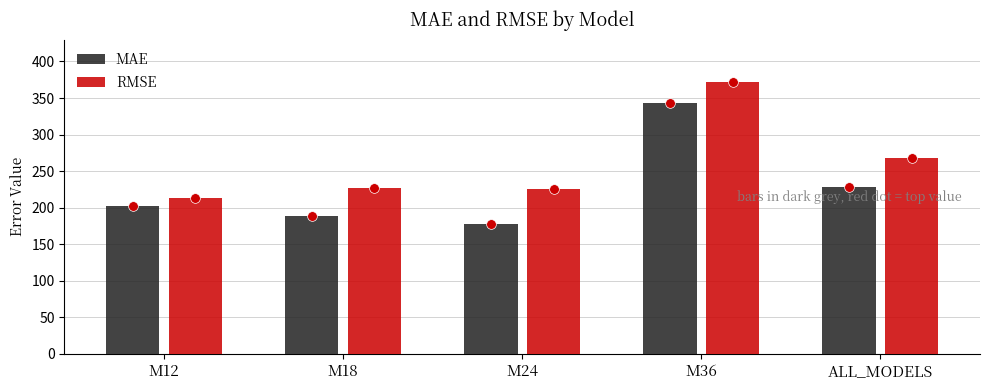

What is the total value across all series at M18?

414.6